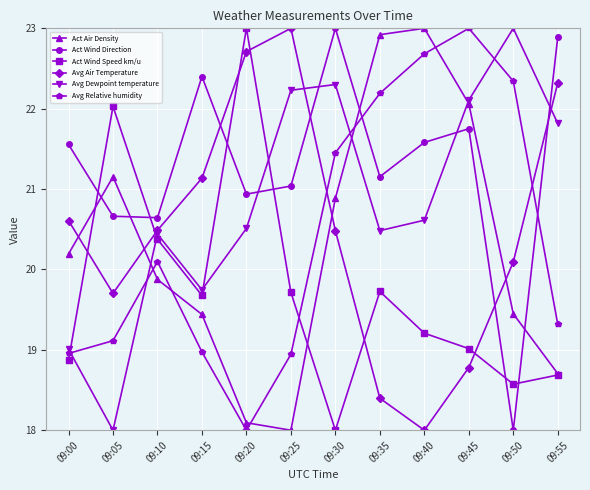

After their last crossing, which series has the higher values: Avg Relative humidity or Avg Dewpoint temperature?

Avg Dewpoint temperature